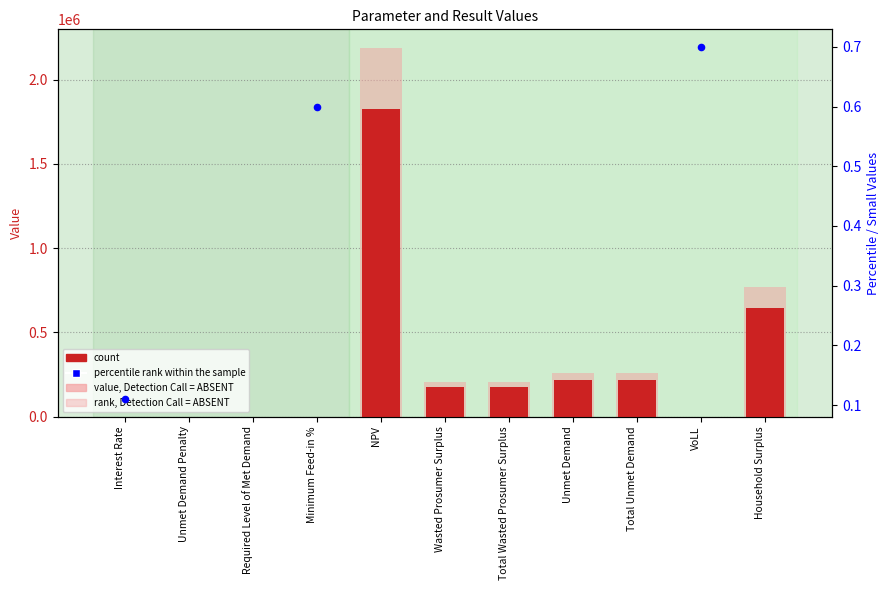

What is the change in value from Minimum Feed-in % to Total Wasted Prosumer Surplus?

+173398.1